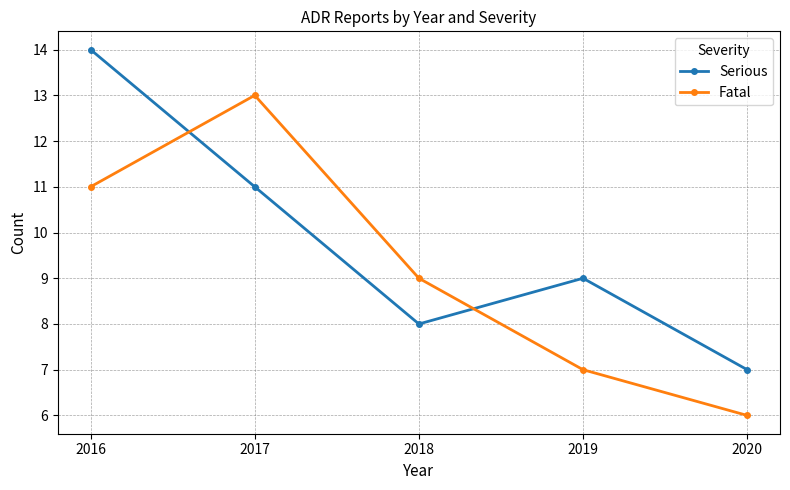

Which label corresponds to the largest value in the chart?

2016